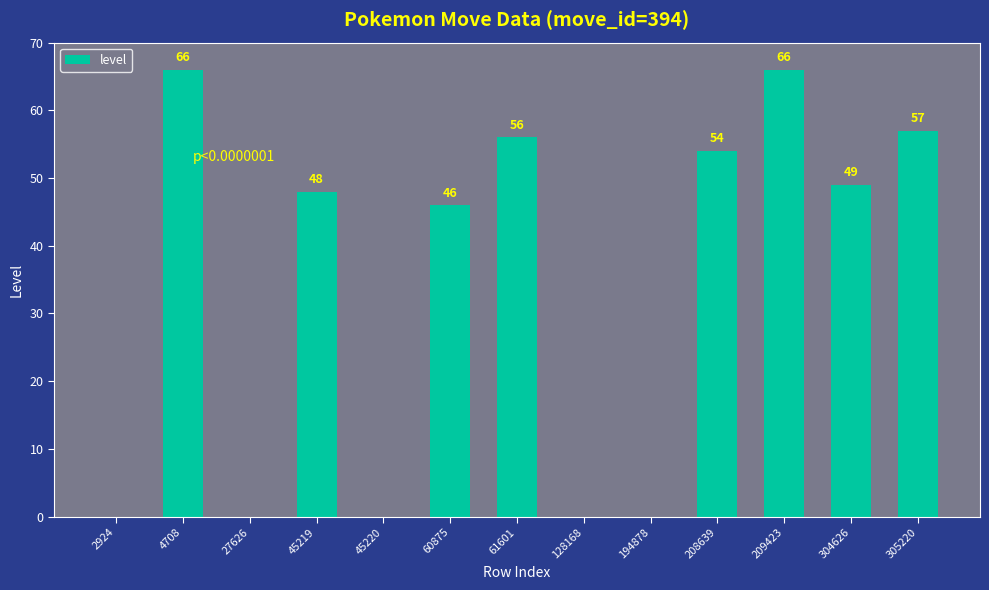

How many data points does each series have?

13